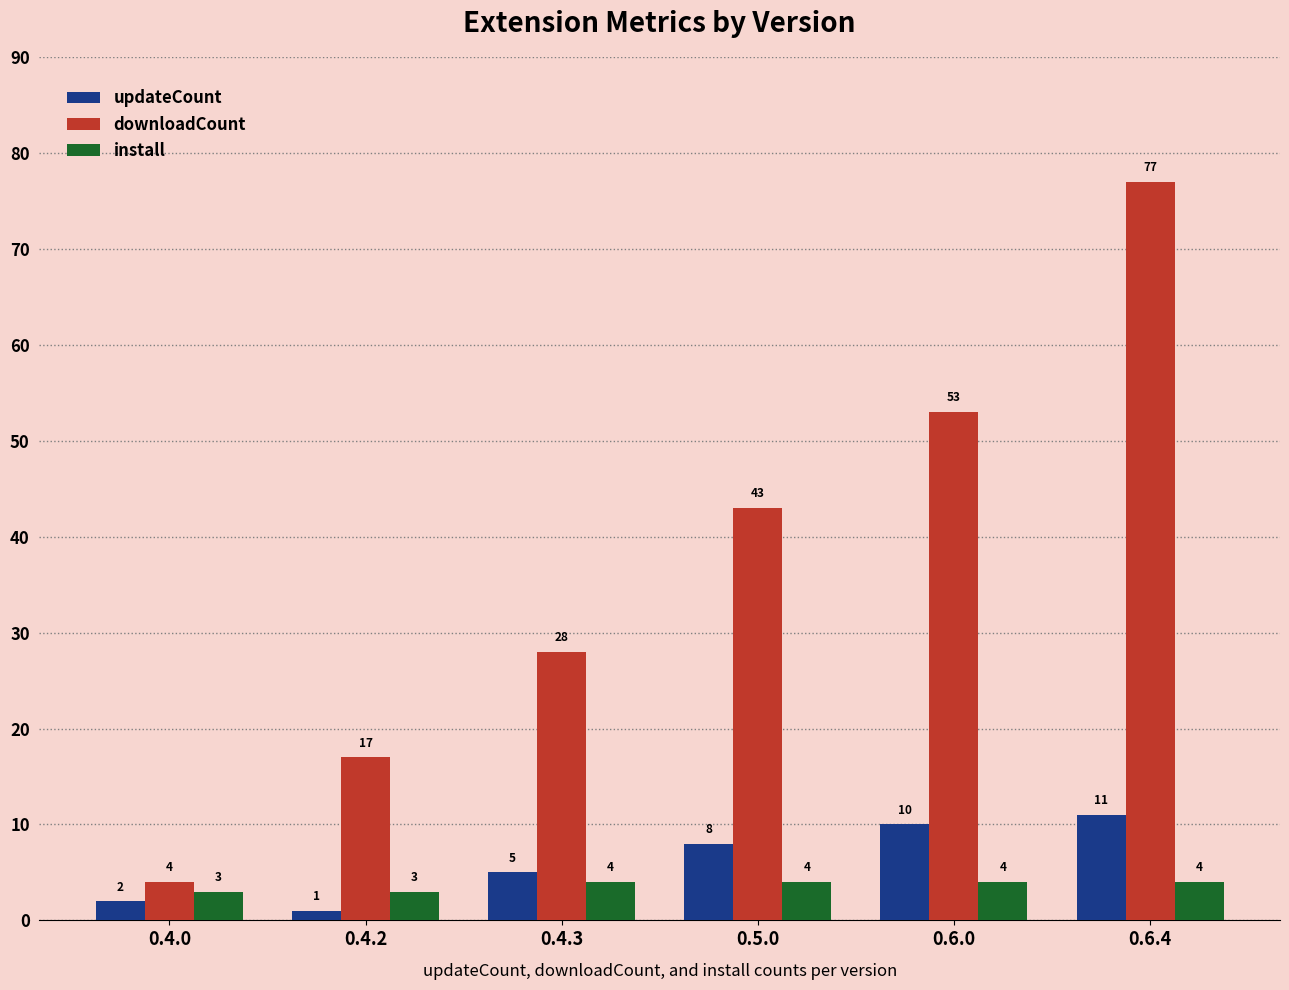

What value does the install series have at 0.4.0?

3